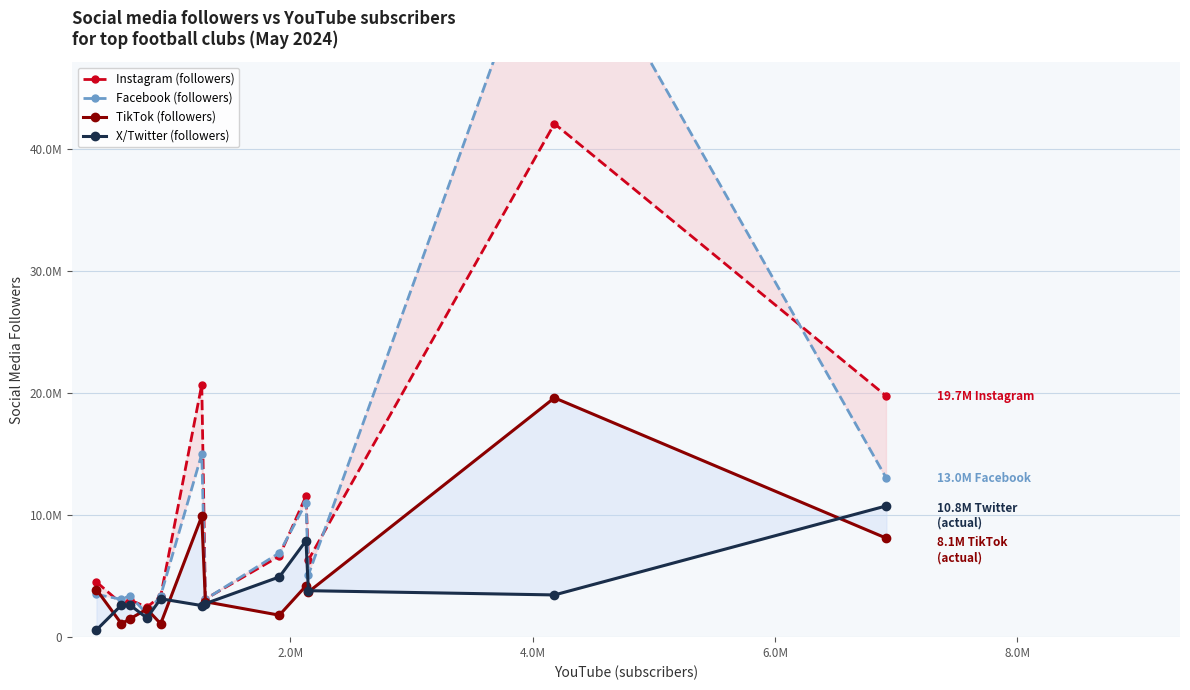

How many data points in X/Twitter (followers) are less than 3143340?

6